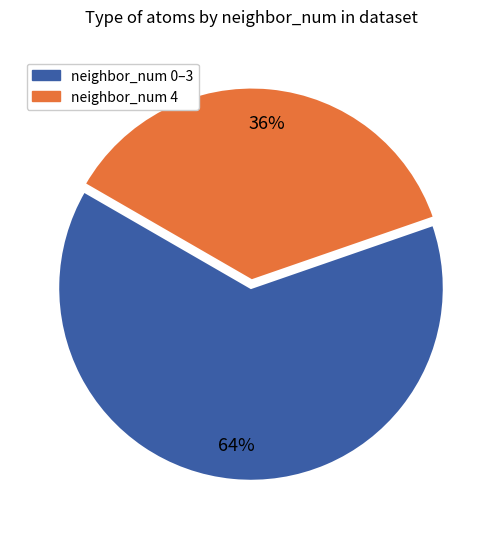

To the nearest percent, what is the average slice percentage?

50%